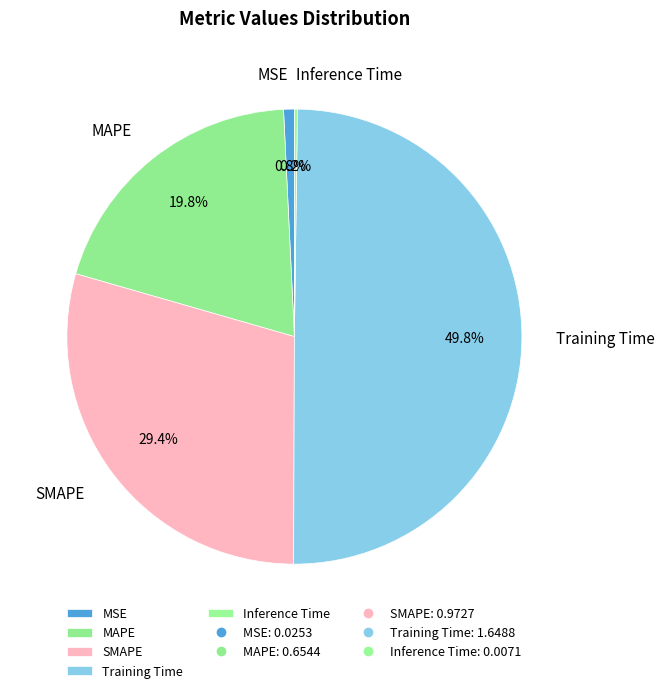

What is the total percentage of MAPE and SMAPE?

49.2%